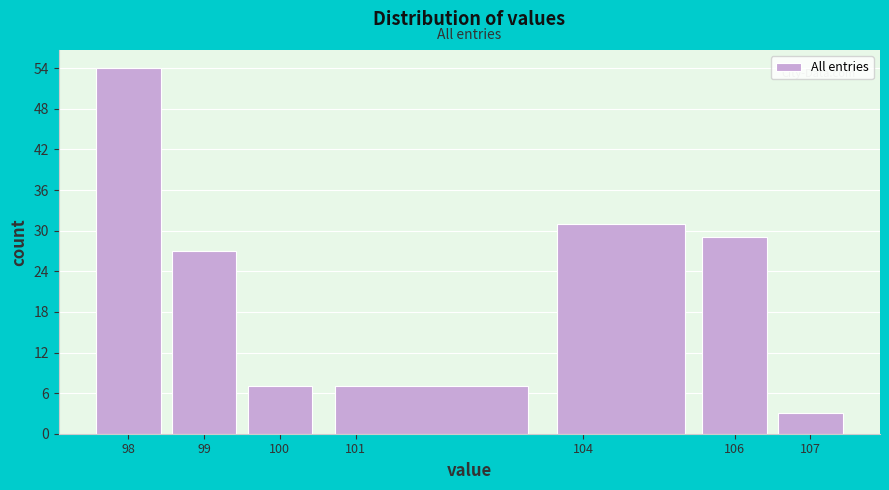

Reading left to right, list every bar in this chart as the range it spans on the x-axis followed by its height. The values are not printed on the chart, so give them approximately, as read against the axis.

97.5 to 98.5: 54
98.5 to 99.5: 27
99.5 to 100.5: 7
100.5 to 103.5: 7
103.5 to 105.5: 31
105.5 to 106.5: 29
106.5 to 107.5: 3